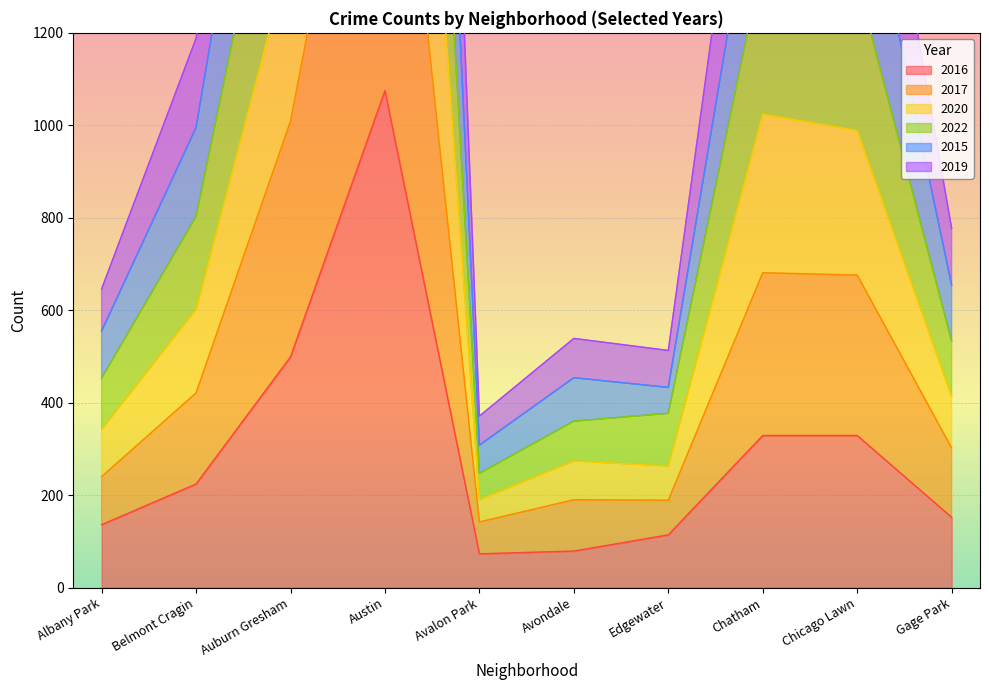

True or false: 2015 and 2019 intersect in this chart.

False